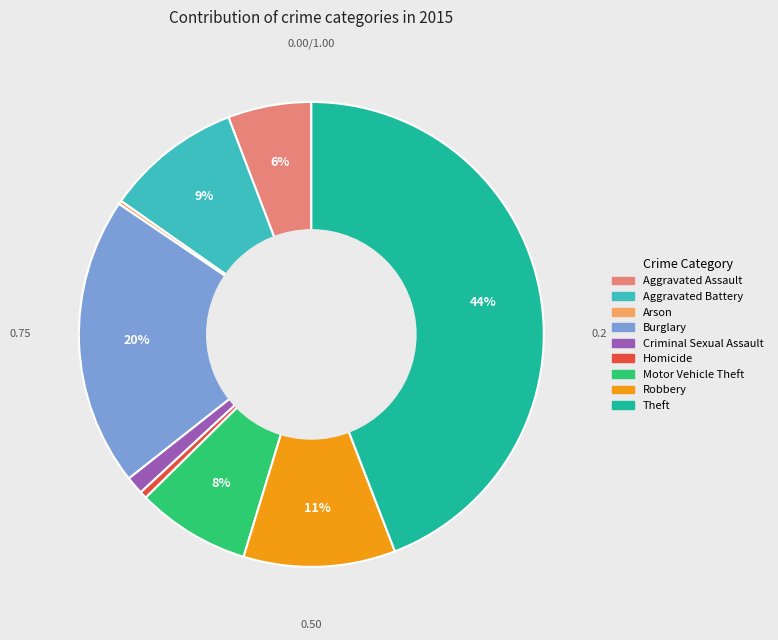

Which slice is the largest?

Theft